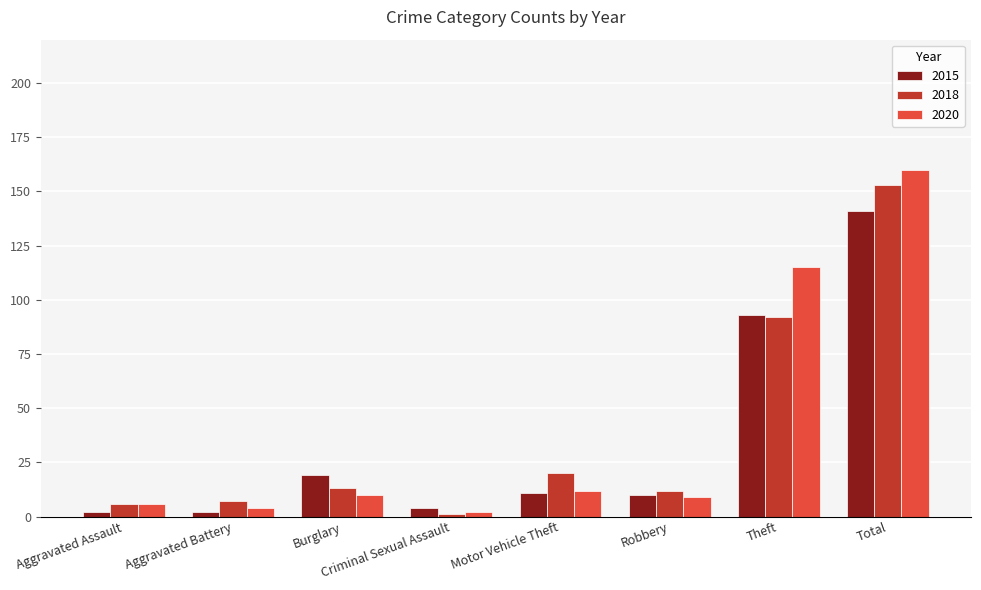

Which series has the widest spread of values?

2020